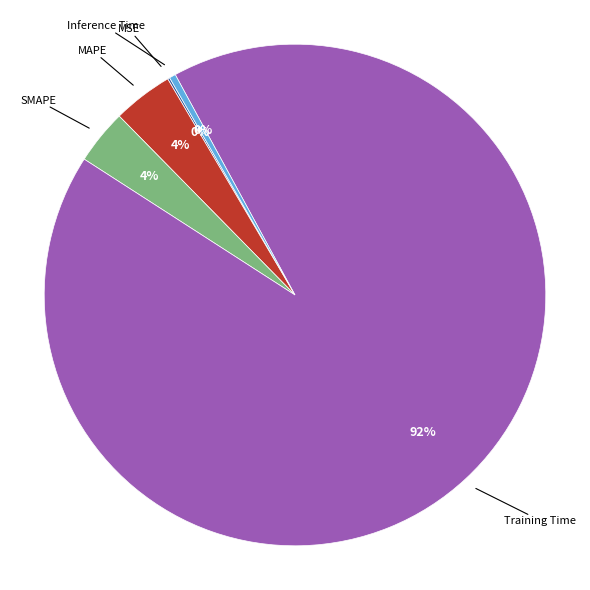

Do Training Time and Inference Time together represent more than half of the pie?

Yes